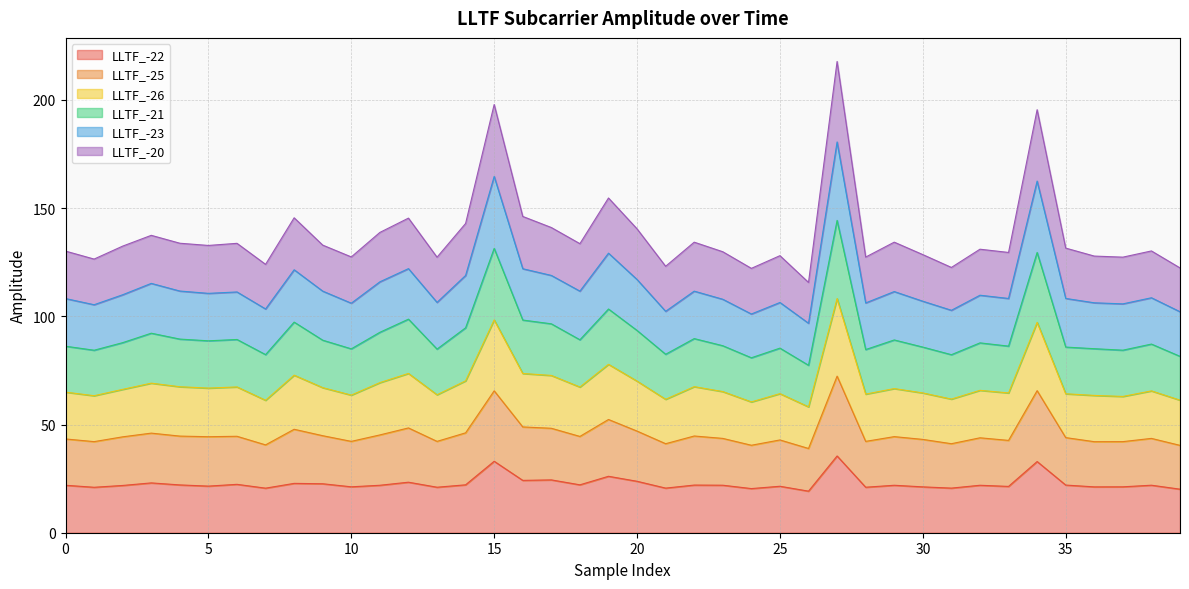

What is the total value across all series at 0?

130.1